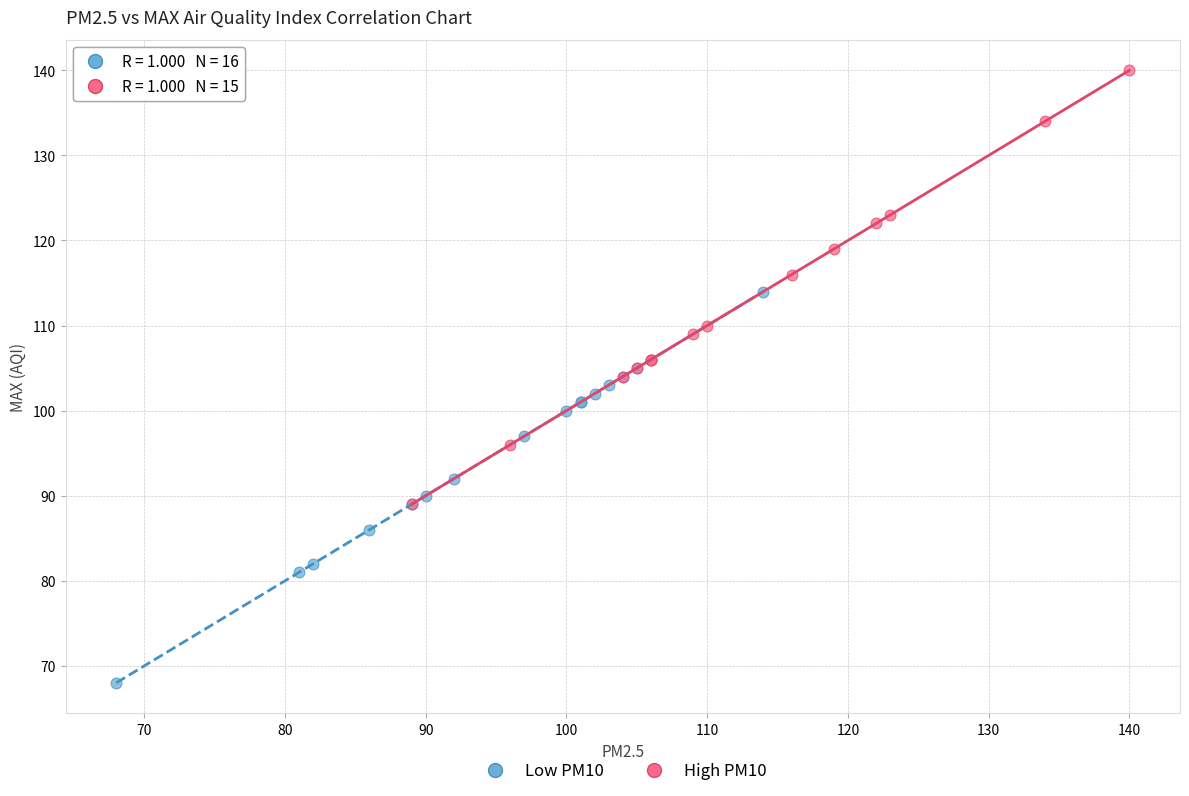

Which series reaches the maximum Y coordinate?

High PM10